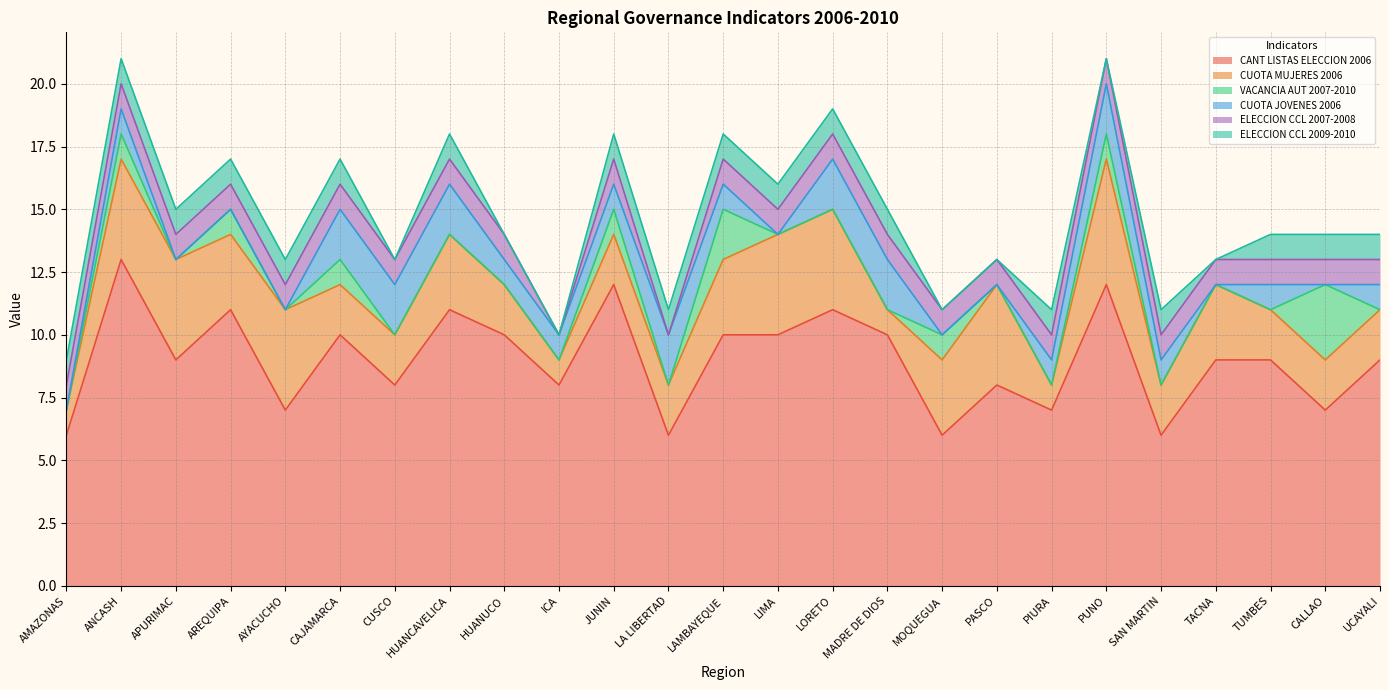

What are all the series names shown in the legend?

CANT LISTAS ELECCION 2006, CUOTA MUJERES 2006, VACANCIA AUT 2007-2010, CUOTA JOVENES 2006, ELECCION CCL 2007-2008, ELECCION CCL 2009-2010